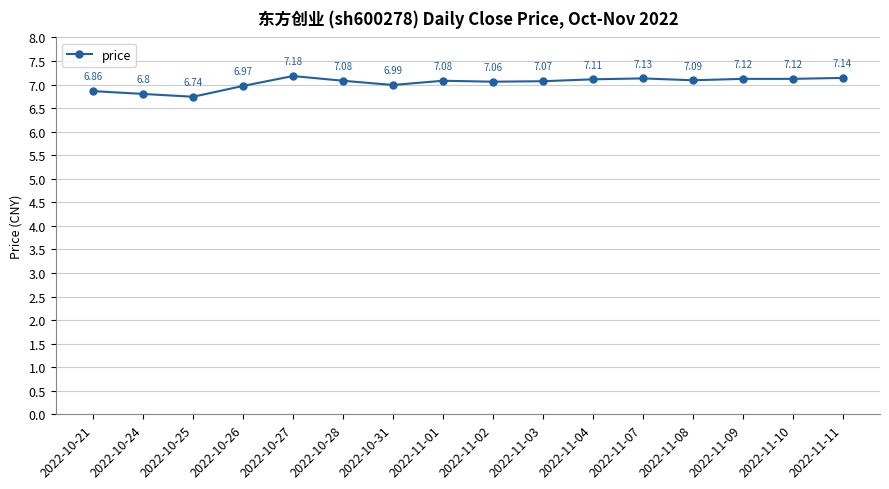

At which category does the data reach its first local peak?

2022-10-27